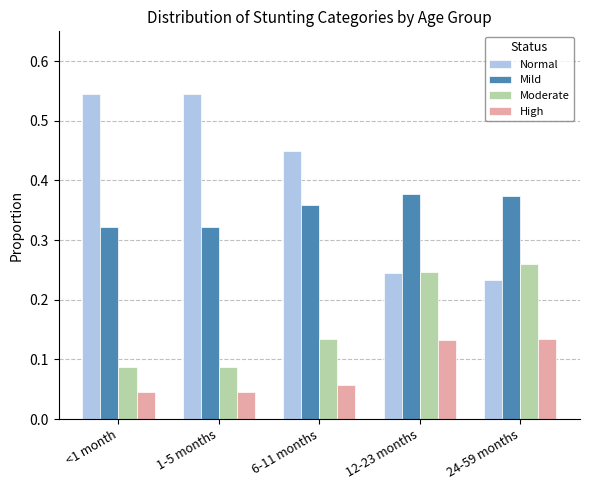

Which series has the largest total across all categories?

Normal